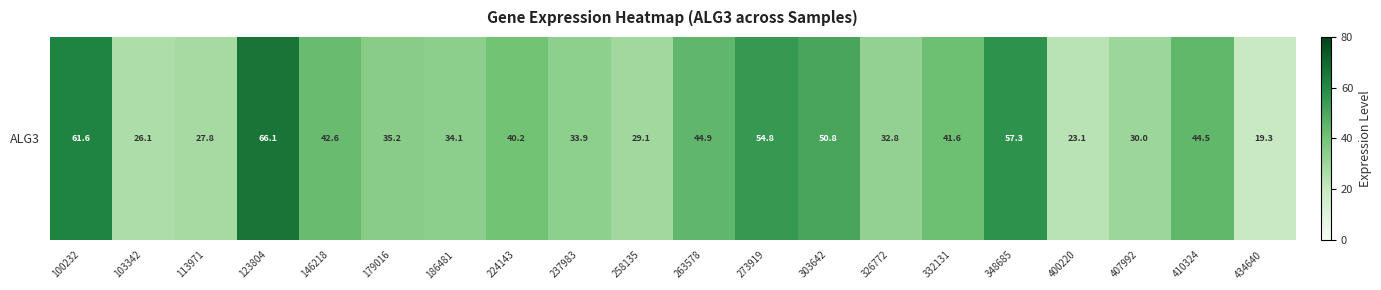

What is the difference between the maximum and second lowest values?

43.0